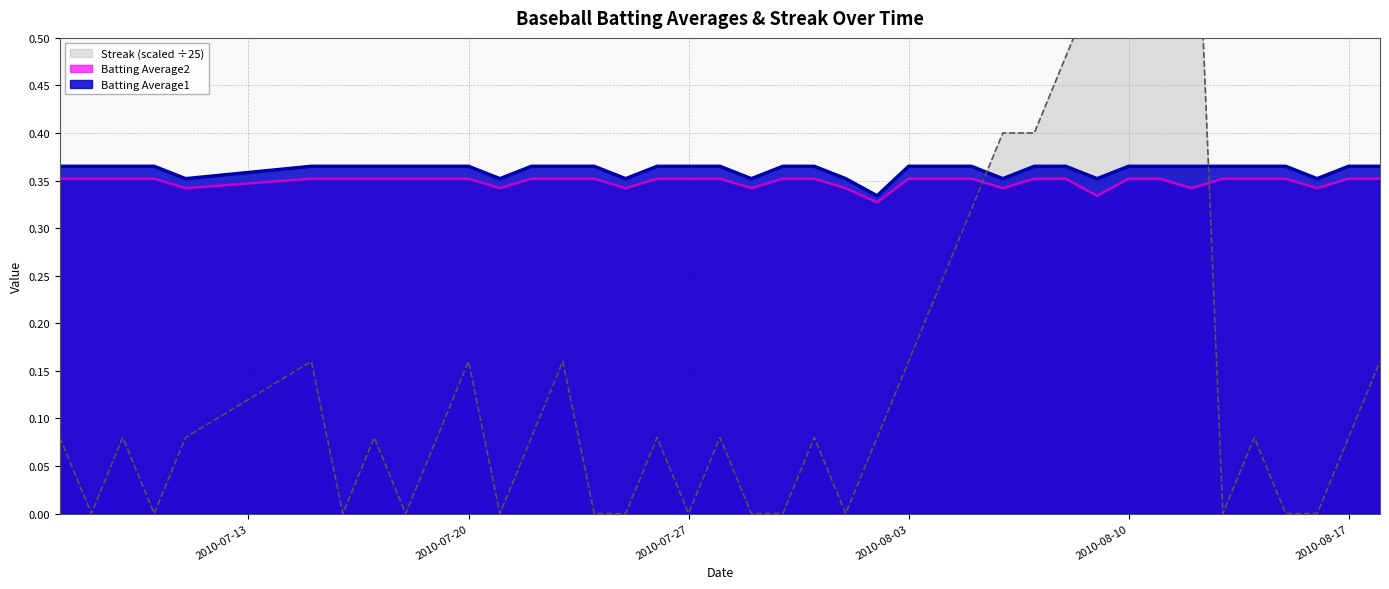

Reading left to right, extract all data points from this chart.

Streak: 2010-07-07=0.1	2010-07-08=0.0	2010-07-09=0.1	2010-07-10=0.0	2010-07-11=0.1	2010-07-15=0.2	2010-07-16=0.0	2010-07-17=0.1	2010-07-18=0.0	2010-07-19=0.1	2010-07-20=0.2	2010-07-21=0.0	2010-07-22=0.1	2010-07-23=0.2	2010-07-24=0.0	2010-07-25=0.0	2010-07-26=0.1	2010-07-27=0.0	2010-07-28=0.1	2010-07-29=0.0	2010-07-30=0.0	2010-07-31=0.1	2010-08-01=0.0	2010-08-02=0.1	2010-08-03=0.2	2010-08-04=0.2	2010-08-05=0.3	2010-08-06=0.4	2010-08-07=0.4	2010-08-08=0.5	2010-08-09=0.6	2010-08-10=0.6	2010-08-11=0.7	2010-08-12=0.8	2010-08-13=0.0	2010-08-14=0.1	2010-08-15=0.0	2010-08-16=0.0	2010-08-17=0.1	2010-08-18=0.2
Batting Average1: 2010-07-07=0.4	2010-07-08=0.4	2010-07-09=0.4	2010-07-10=0.4	2010-07-11=0.4	2010-07-15=0.4	2010-07-16=0.4	2010-07-17=0.4	2010-07-18=0.4	2010-07-19=0.4	2010-07-20=0.4	2010-07-21=0.4	2010-07-22=0.4	2010-07-23=0.4	2010-07-24=0.4	2010-07-25=0.4	2010-07-26=0.4	2010-07-27=0.4	2010-07-28=0.4	2010-07-29=0.4	2010-07-30=0.4	2010-07-31=0.4	2010-08-01=0.4	2010-08-02=0.3	2010-08-03=0.4	2010-08-04=0.4	2010-08-05=0.4	2010-08-06=0.4	2010-08-07=0.4	2010-08-08=0.4	2010-08-09=0.4	2010-08-10=0.4	2010-08-11=0.4	2010-08-12=0.4	2010-08-13=0.4	2010-08-14=0.4	2010-08-15=0.4	2010-08-16=0.4	2010-08-17=0.4	2010-08-18=0.4
Batting Average2: 2010-07-07=0.4	2010-07-08=0.4	2010-07-09=0.4	2010-07-10=0.4	2010-07-11=0.3	2010-07-15=0.4	2010-07-16=0.4	2010-07-17=0.4	2010-07-18=0.4	2010-07-19=0.4	2010-07-20=0.4	2010-07-21=0.3	2010-07-22=0.4	2010-07-23=0.4	2010-07-24=0.4	2010-07-25=0.3	2010-07-26=0.4	2010-07-27=0.4	2010-07-28=0.4	2010-07-29=0.3	2010-07-30=0.4	2010-07-31=0.4	2010-08-01=0.3	2010-08-02=0.3	2010-08-03=0.4	2010-08-04=0.4	2010-08-05=0.4	2010-08-06=0.3	2010-08-07=0.4	2010-08-08=0.4	2010-08-09=0.3	2010-08-10=0.4	2010-08-11=0.4	2010-08-12=0.3	2010-08-13=0.4	2010-08-14=0.4	2010-08-15=0.4	2010-08-16=0.3	2010-08-17=0.4	2010-08-18=0.4